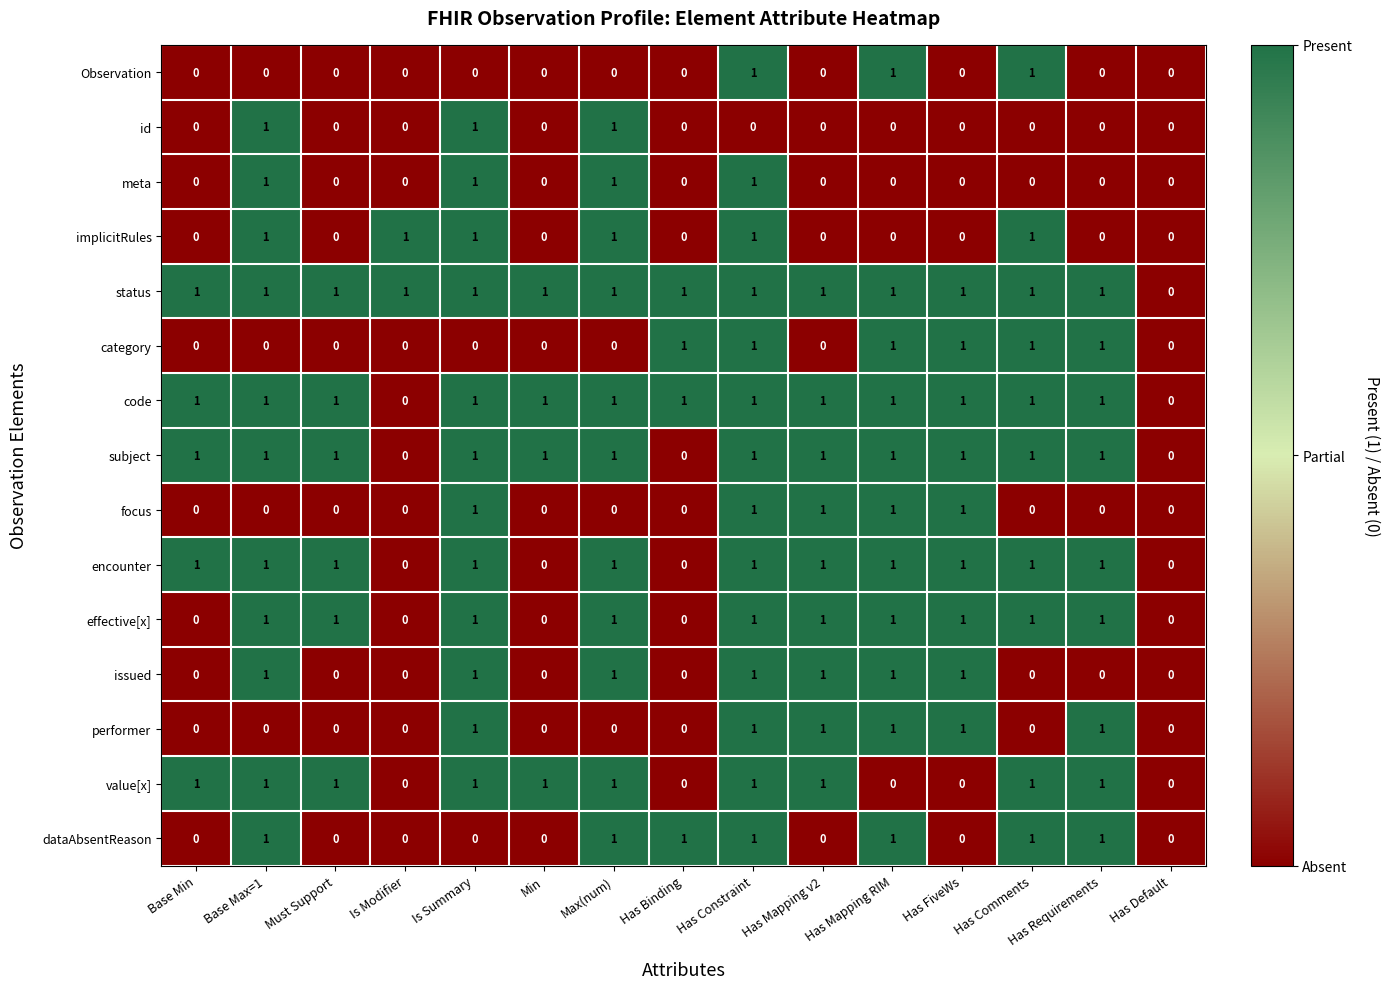

At which category is the sum across all series the highest?

Has Constraint